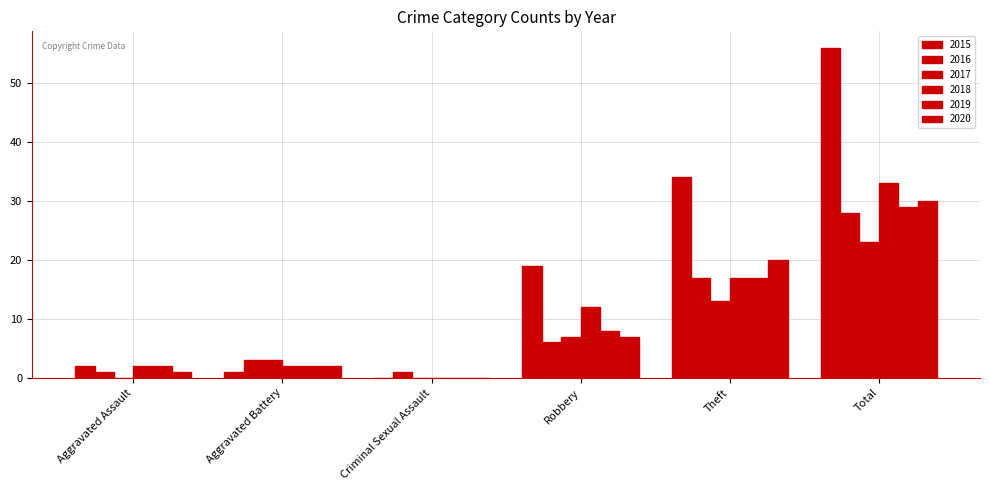

Which series has the largest total across all categories?

2015